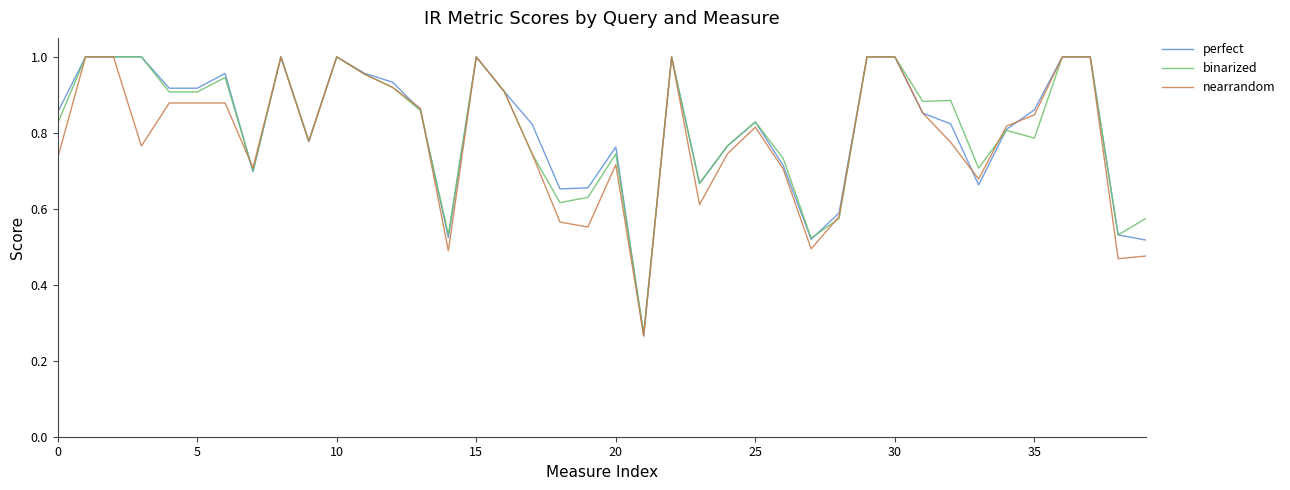

Which series has the widest spread of values?

nearrandom